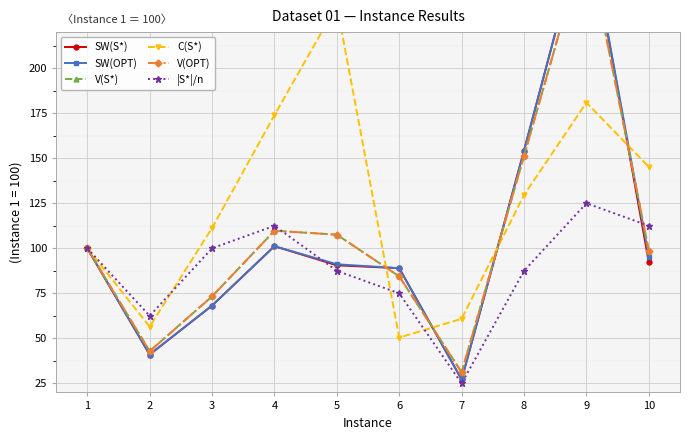

True or false: V(OPT) has a value of 55.0 at 6.

False